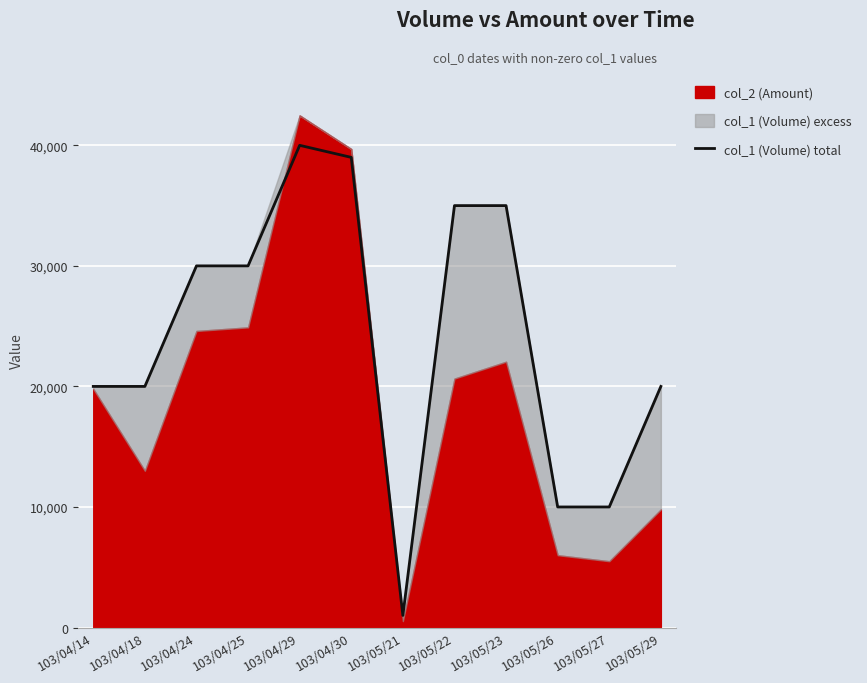

Which category has the lowest value in the col_1 (Volume) total series?

103/05/21